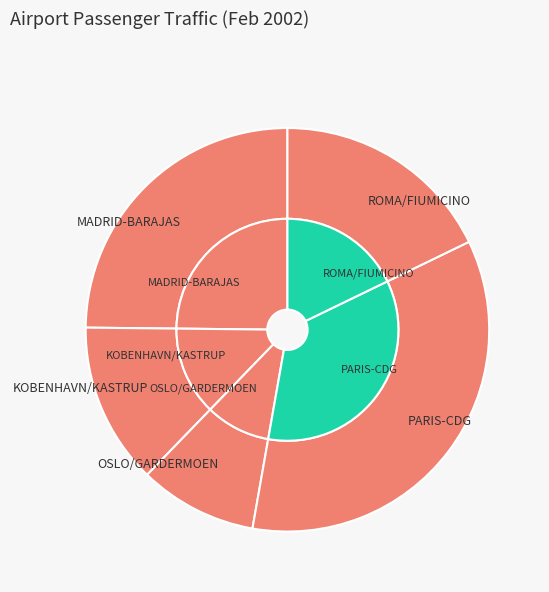

What percentage do ROMA/FIUMICINO airport and ADOLFO SUAREZ MADRID-BARAJAS airport together represent?

42.7%